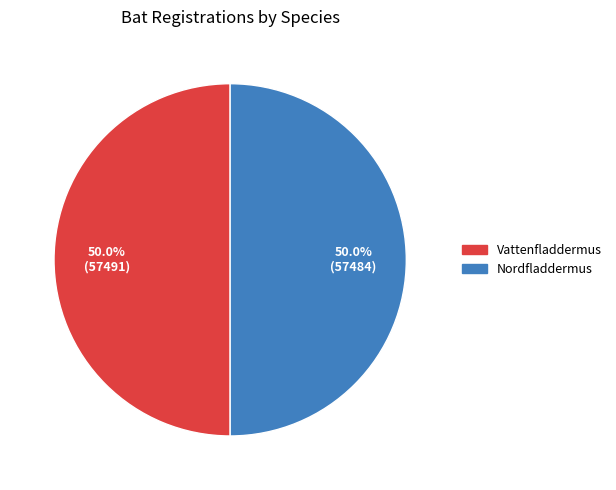

Is the sum of Vattenfladdermus and Nordfladdermus greater than half?

Yes